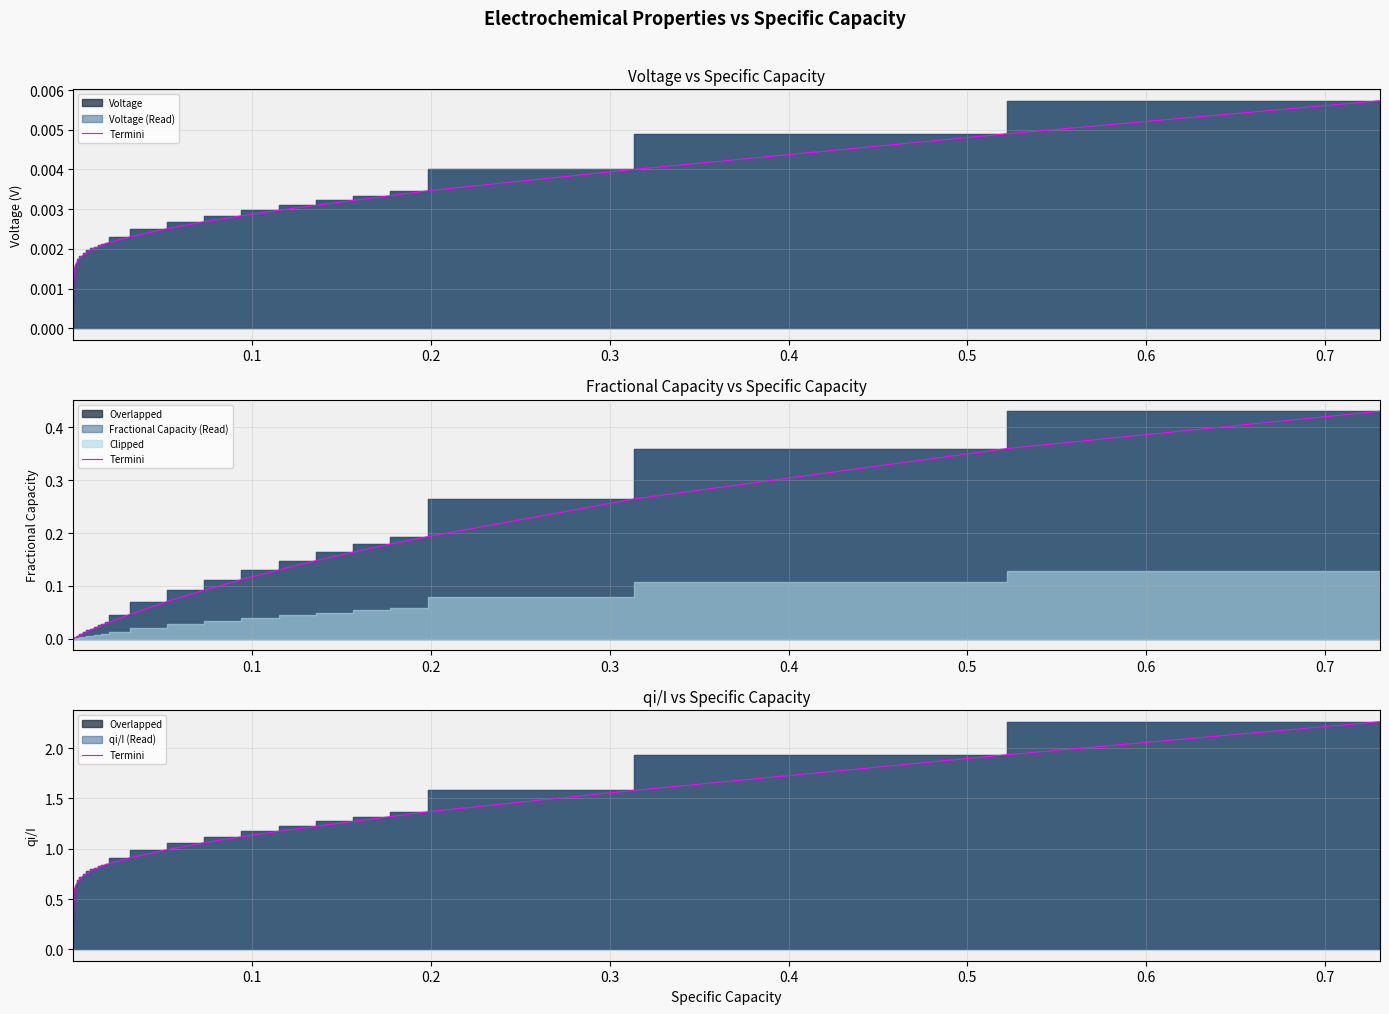

What is the difference between the maximum and minimum values?

2.2